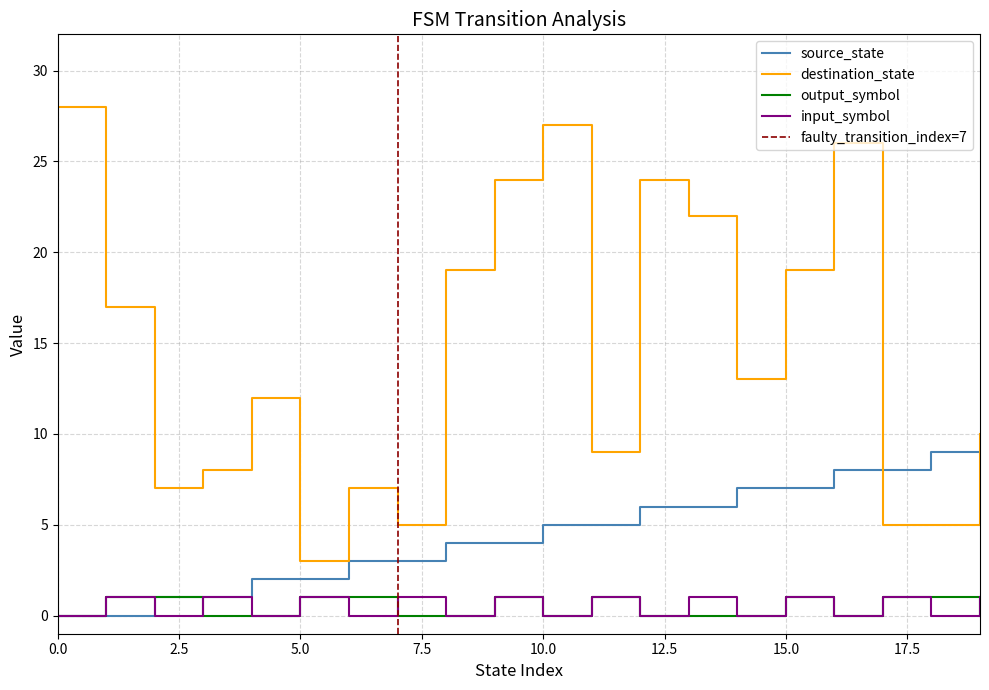

What is the sum of the destination_state values at 10.0 and 0.0?

55